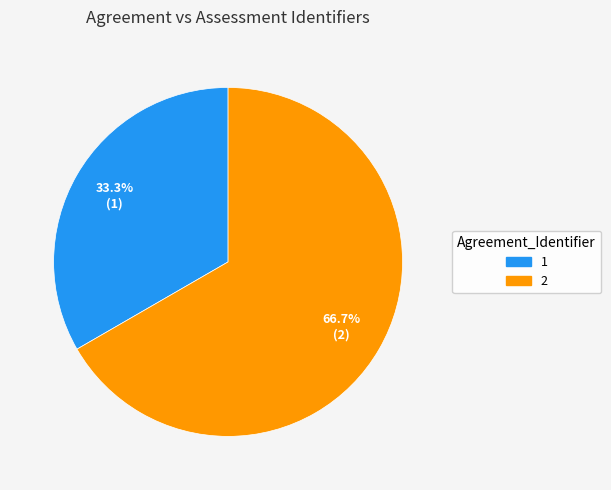

Which has a higher value, 2 or 1?

2